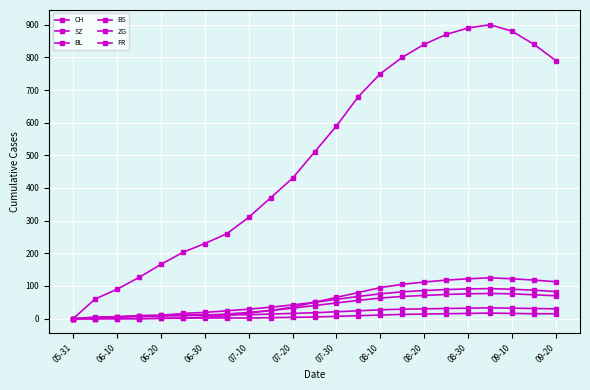

True or false: BL and FR cross at least once.

False